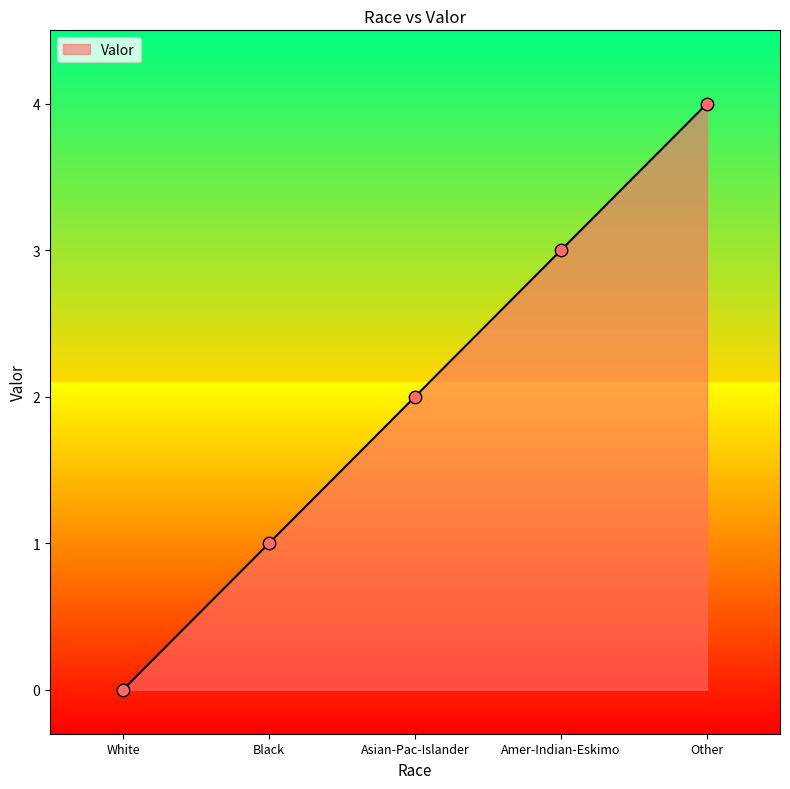

What is the change in value from White to Asian-Pac-Islander?

+2